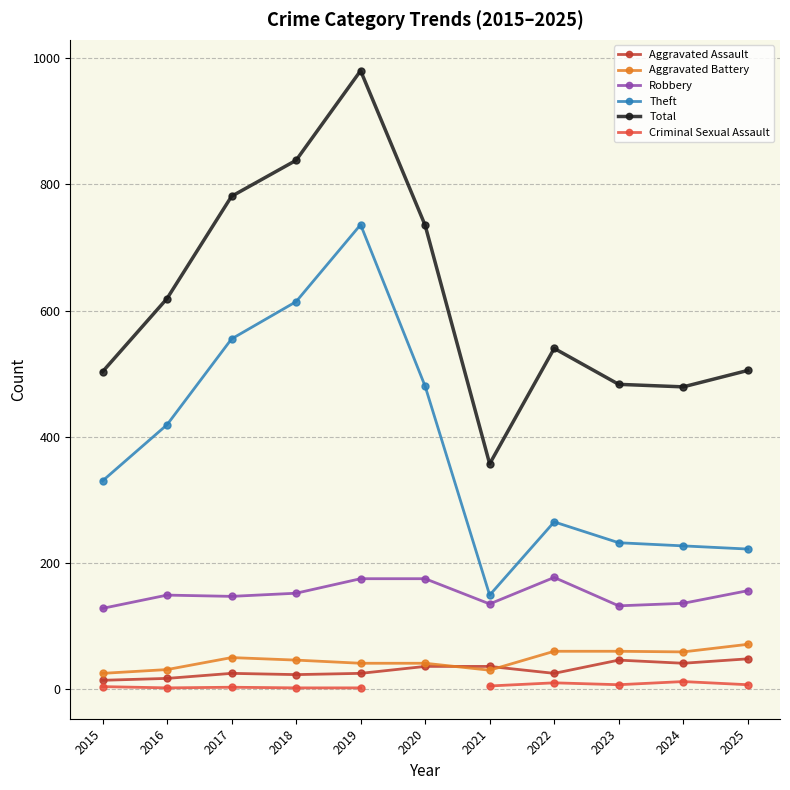

True or false: Theft and Robbery cross at least once.

False